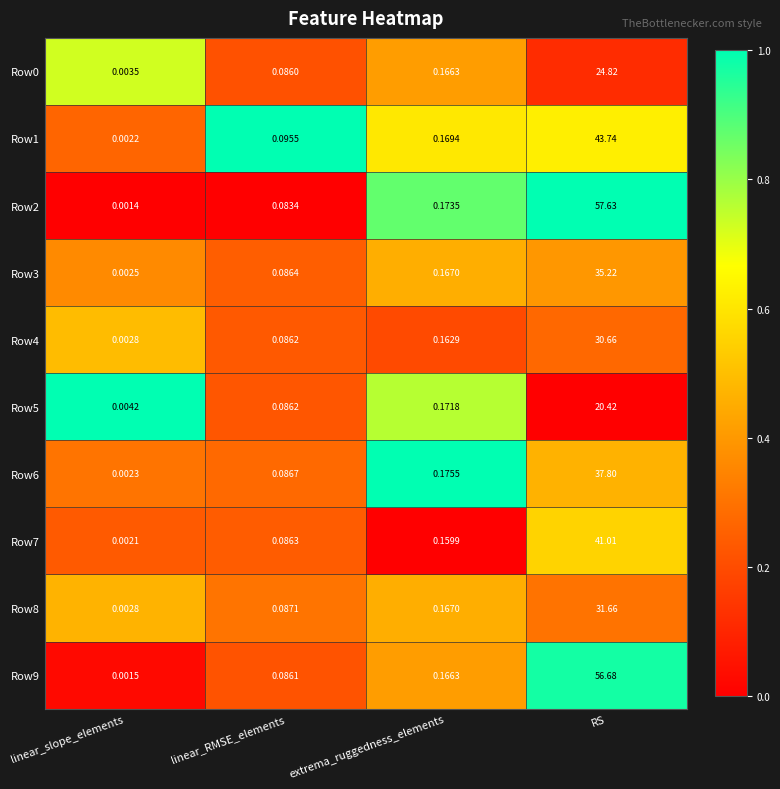

At which label does Row4 reach its minimum?

linear_slope_elements